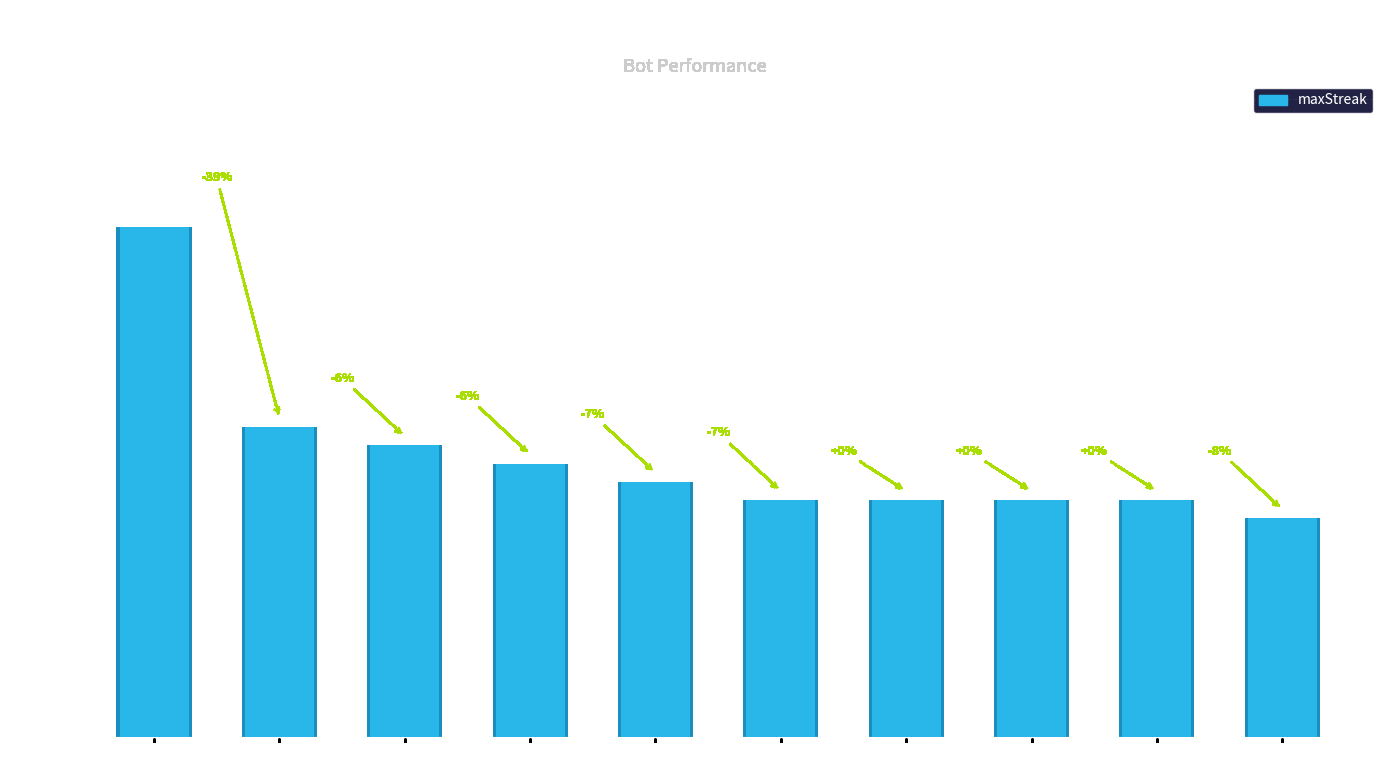

What is the difference between the second highest and minimum values?

11